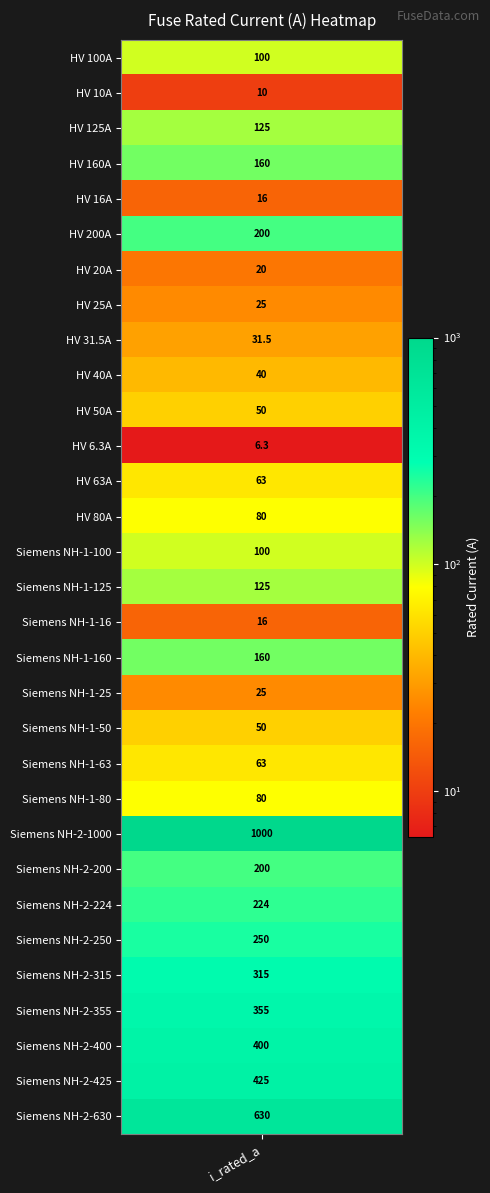

Reading left to right, transcribe all the data shown in this chart.

HV 100A=100.0	HV 10A=10.0	HV 125A=125.0	HV 160A=160.0	HV 16A=16.0	HV 200A=200.0	HV 20A=20.0	HV 25A=25.0	HV 31.5A=31.5	HV 40A=40.0	HV 50A=50.0	HV 6.3A=6.3	HV 63A=63.0	HV 80A=80.0	Siemens NH-1-100=100.0	Siemens NH-1-125=125.0	Siemens NH-1-16=16.0	Siemens NH-1-160=160.0	Siemens NH-1-25=25.0	Siemens NH-1-50=50.0	Siemens NH-1-63=63.0	Siemens NH-1-80=80.0	Siemens NH-2-1000=1000.0	Siemens NH-2-200=200.0	Siemens NH-2-224=224.0	Siemens NH-2-250=250.0	Siemens NH-2-315=315.0	Siemens NH-2-355=355.0	Siemens NH-2-400=400.0	Siemens NH-2-425=425.0	Siemens NH-2-630=630.0